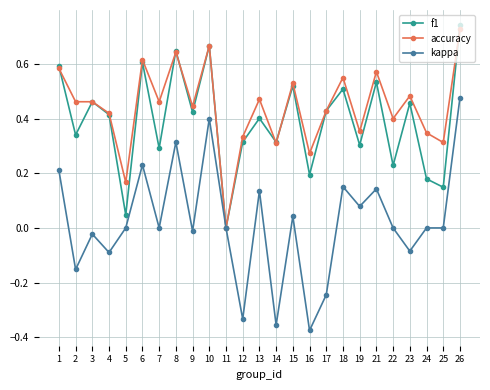

Which series has the largest total across all categories?

accuracy